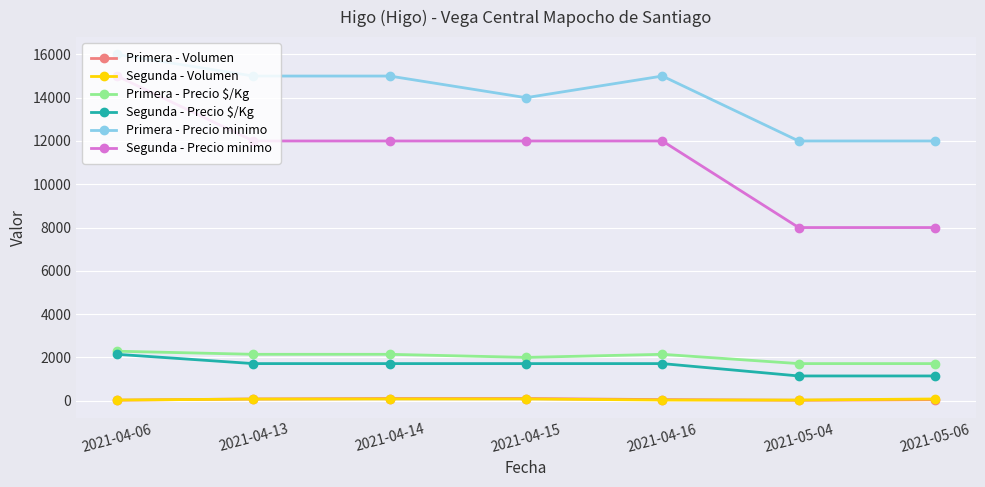

At how many categories does at least one series exceed 9641?

7